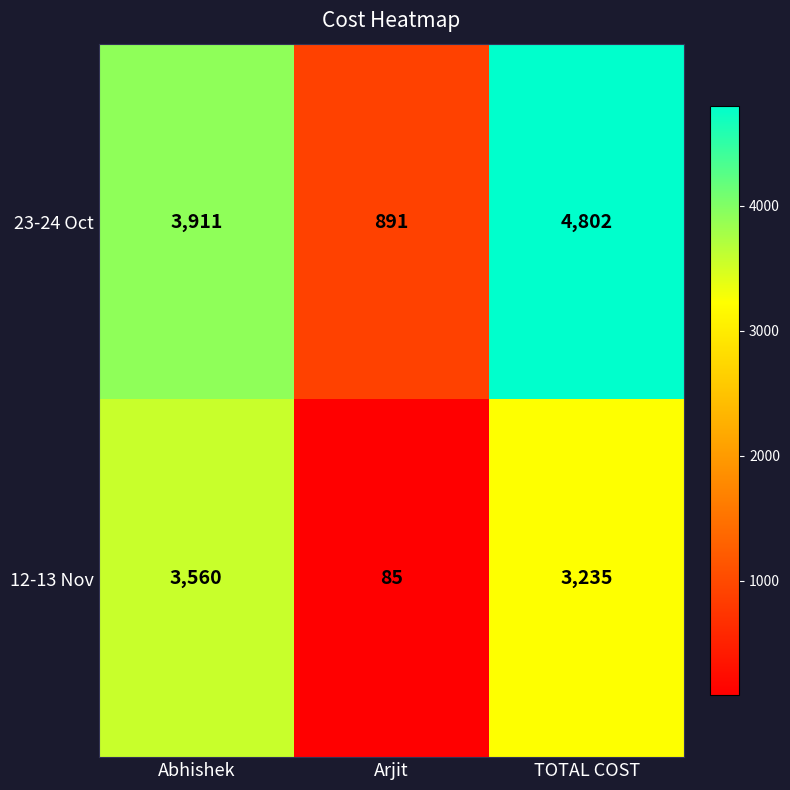

How many series are shown in this chart?

2